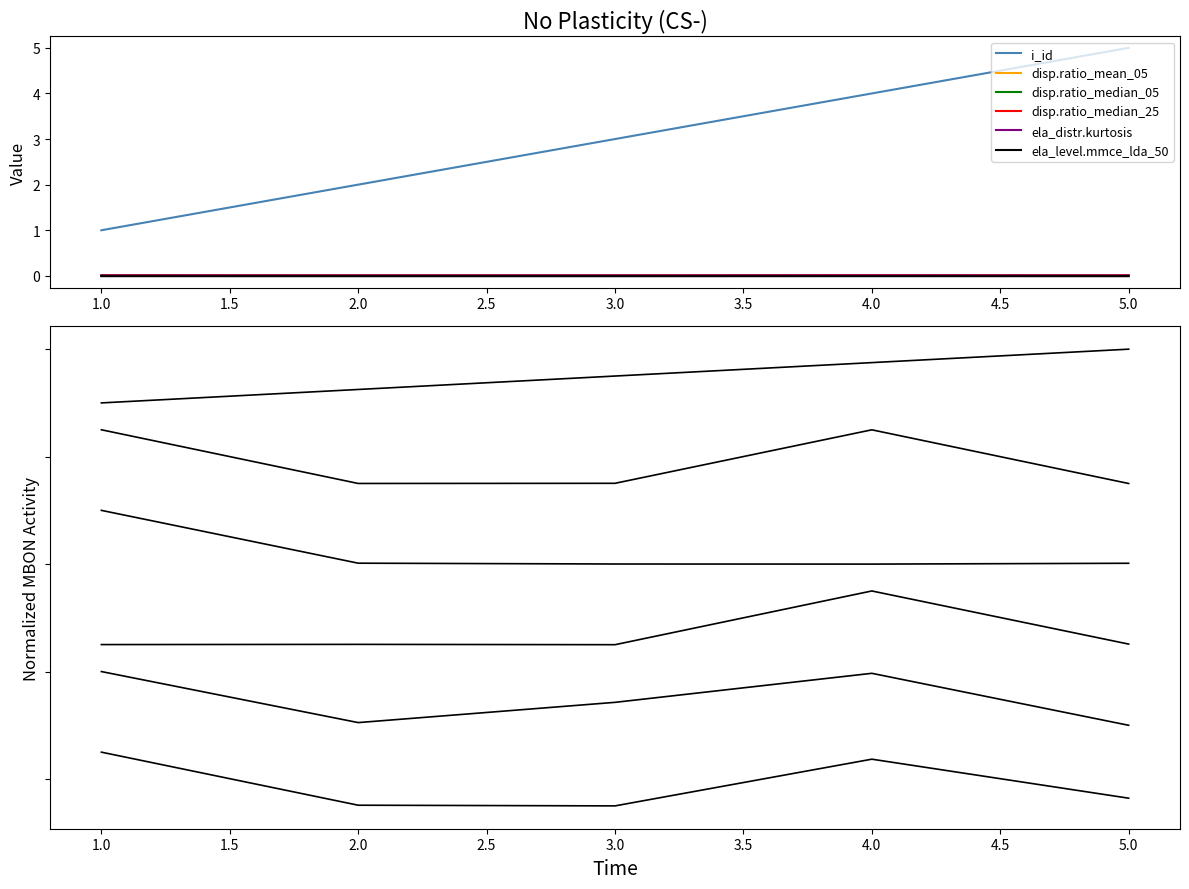

How many lines are shown in the chart?

6